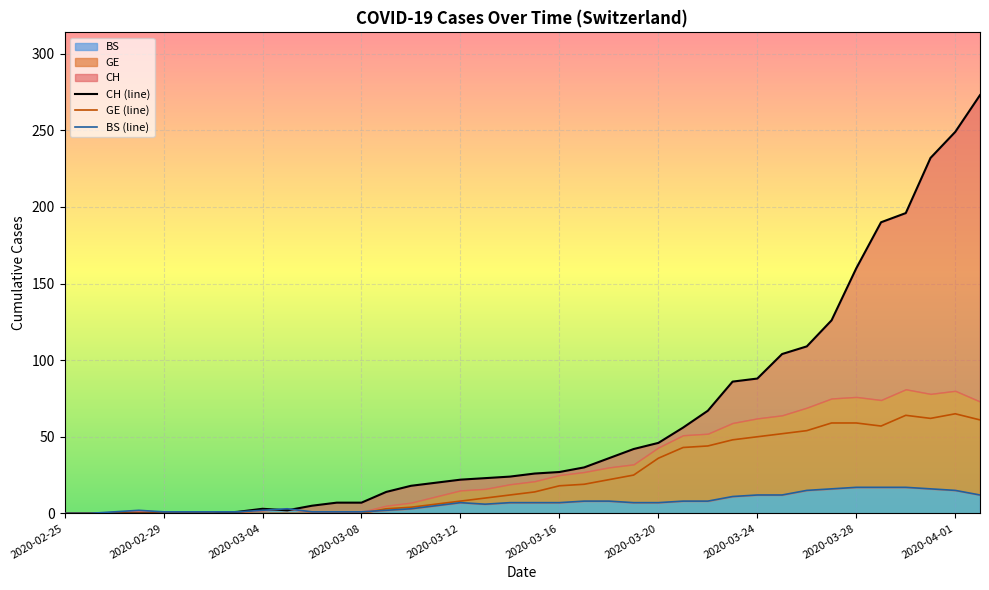

The value of GE (line) at 2020-03-04 is 31. True or false?

False